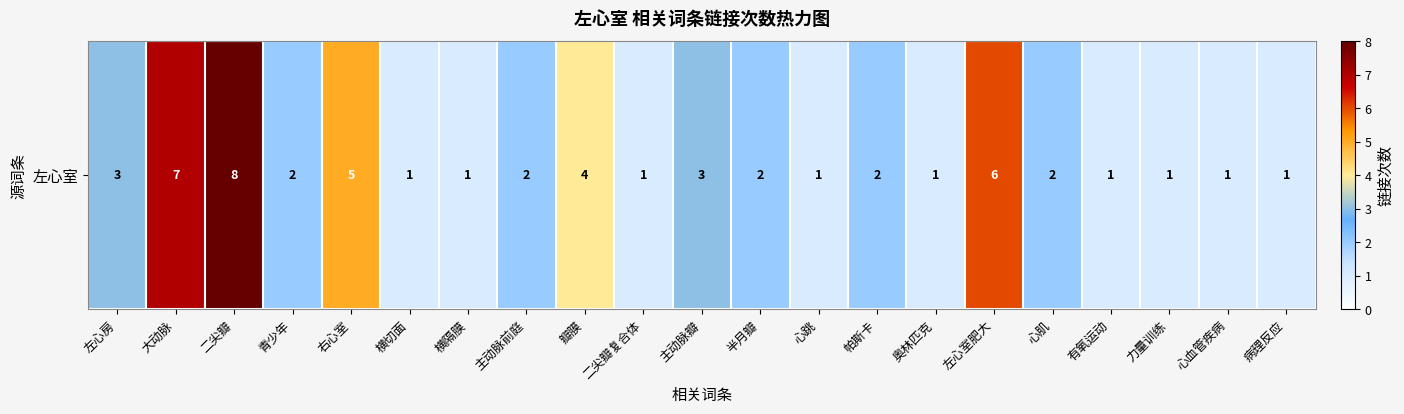

What is the smallest value displayed?

1